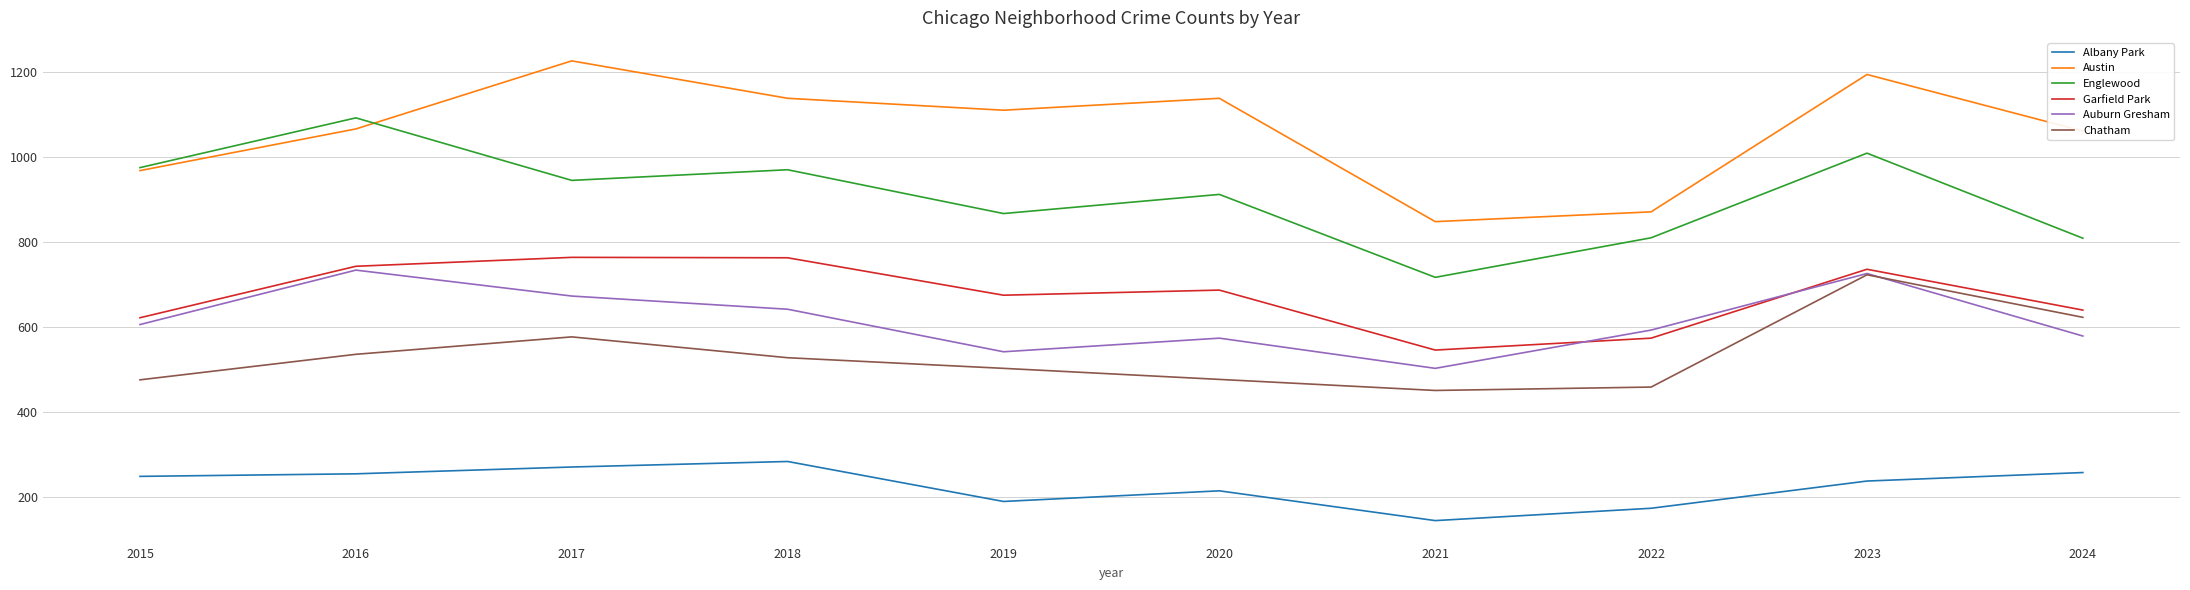

At which label does Albany Park reach its minimum?

2021